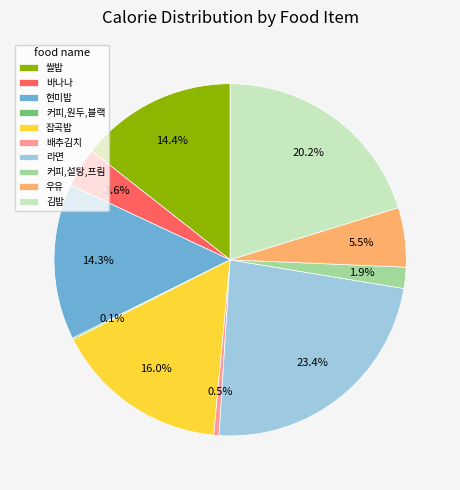

Does any single category account for the majority?

No